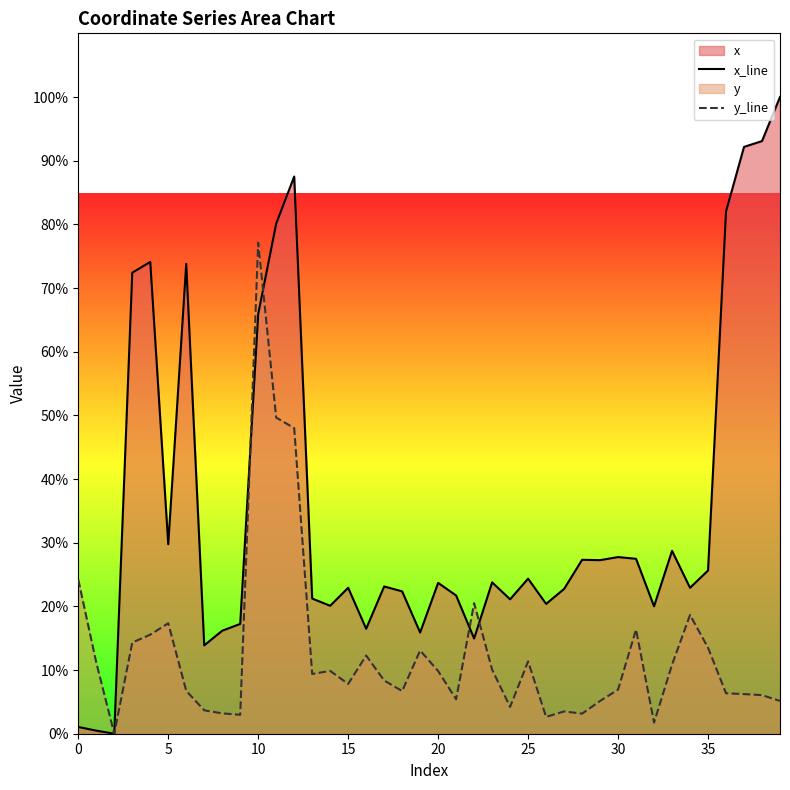

Reading right to left, list all the values displayed in this chart.

x_line: 909.7	846.7	838.4	746.1	233.2	208.5	261.3	182.1	249.9	252.4	248.0	248.5	206.8	185.5	221.5	192.0	216.3	136.0	197.5	215.5	144.6	203.4	210.4	150.0	208.5	182.8	193.1	796.1	728.8	599.7	156.9	147.2	126.2	671.3	270.7	674.1	658.7	0.0	4.4	9.7
y_line: 46.8	55.2	56.6	57.8	122.8	169.7	98.6	15.9	148.8	63.0	46.8	28.7	31.8	24.1	103.3	38.3	91.6	186.6	49.2	89.5	118.9	60.9	76.1	111.7	71.2	89.7	85.4	436.7	451.6	701.6	27.0	29.1	33.4	61.3	157.8	141.5	130.3	0.0	101.7	220.2